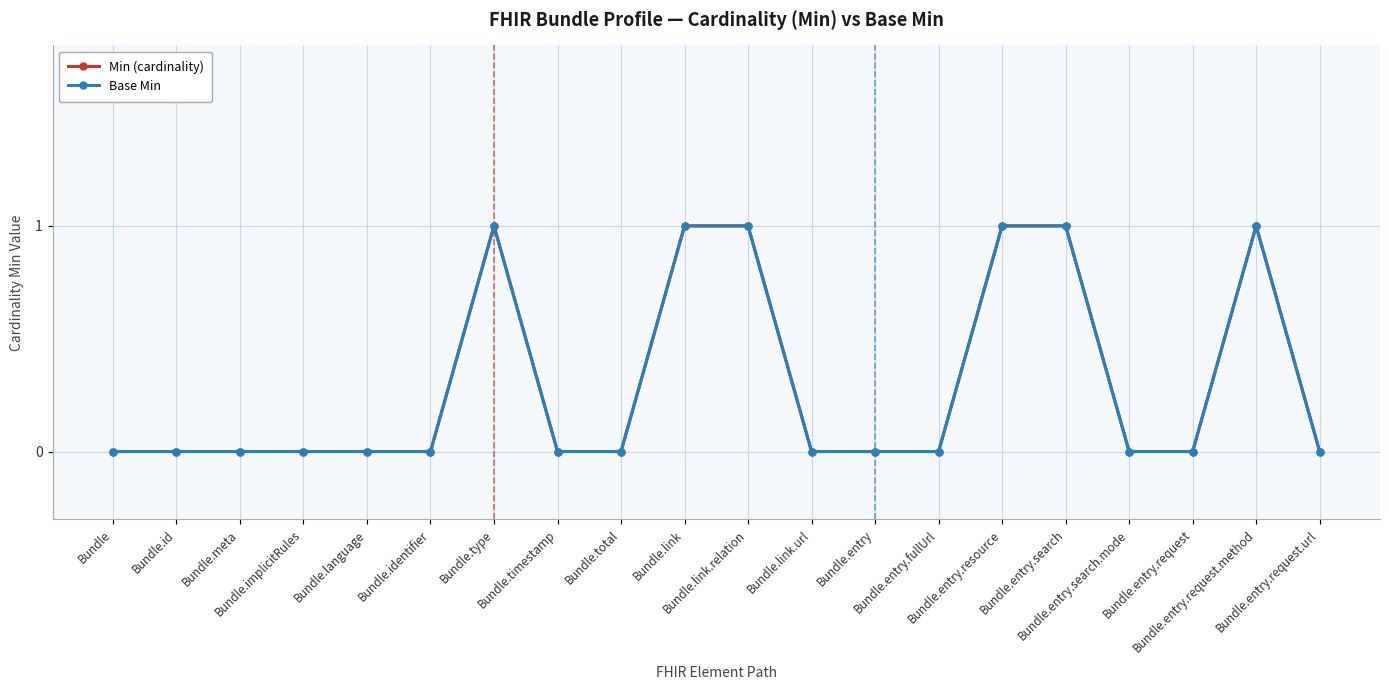

Is this an area chart (filled region under the line)?

No